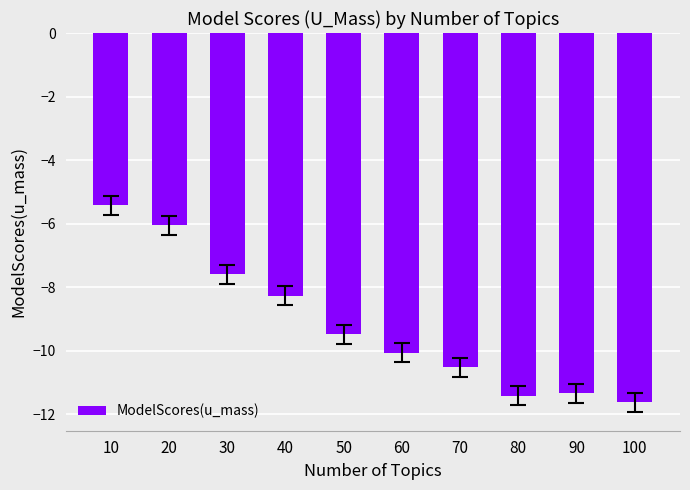

Between 10 and 50, which is larger?

10